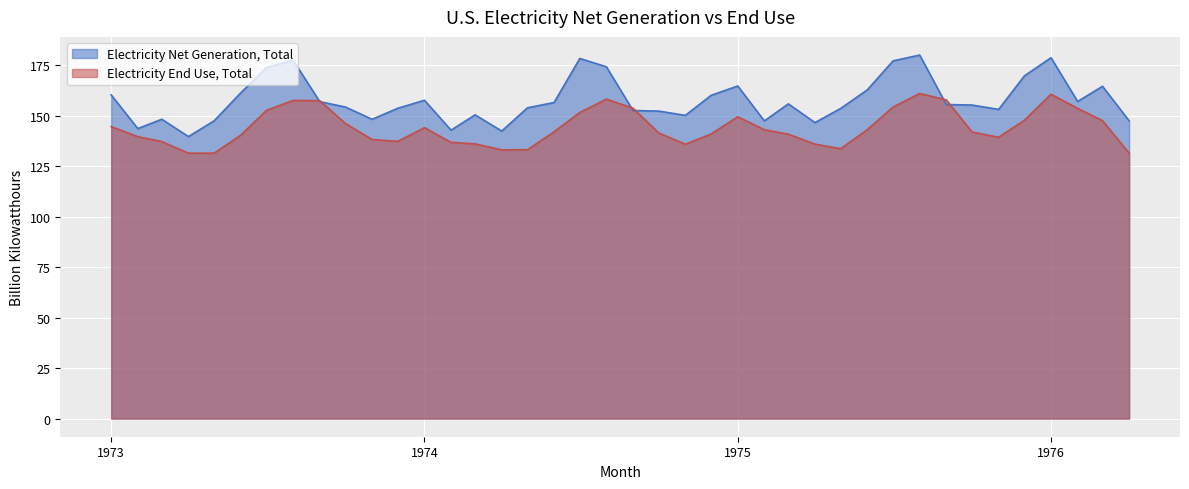

The value of Electricity Net Generation, Total at 1974-01 is 241.4. True or false?

False